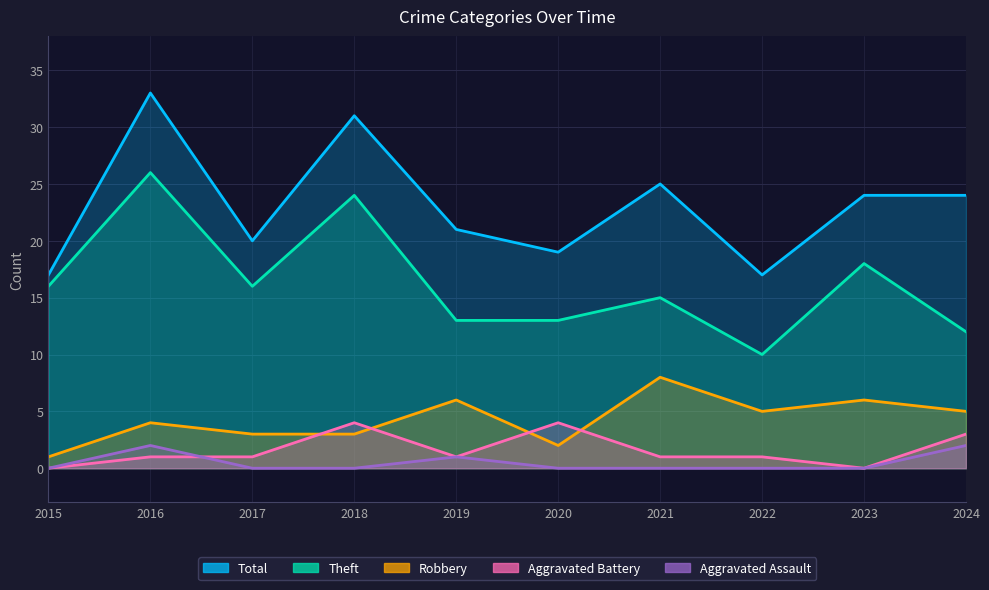

How many lines are shown in the chart?

5